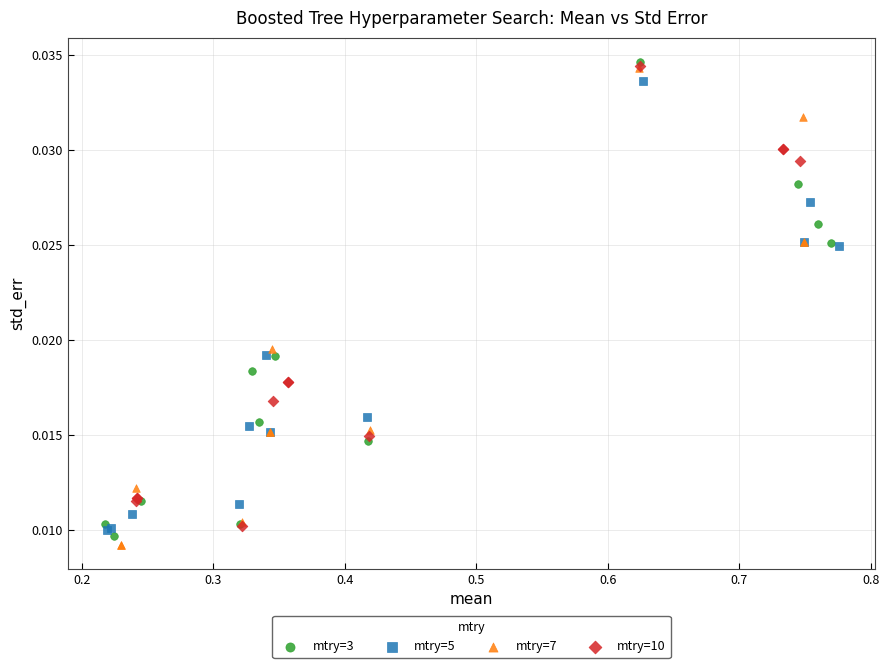

Which series has the largest Y range (max minus min)?

mtry=7